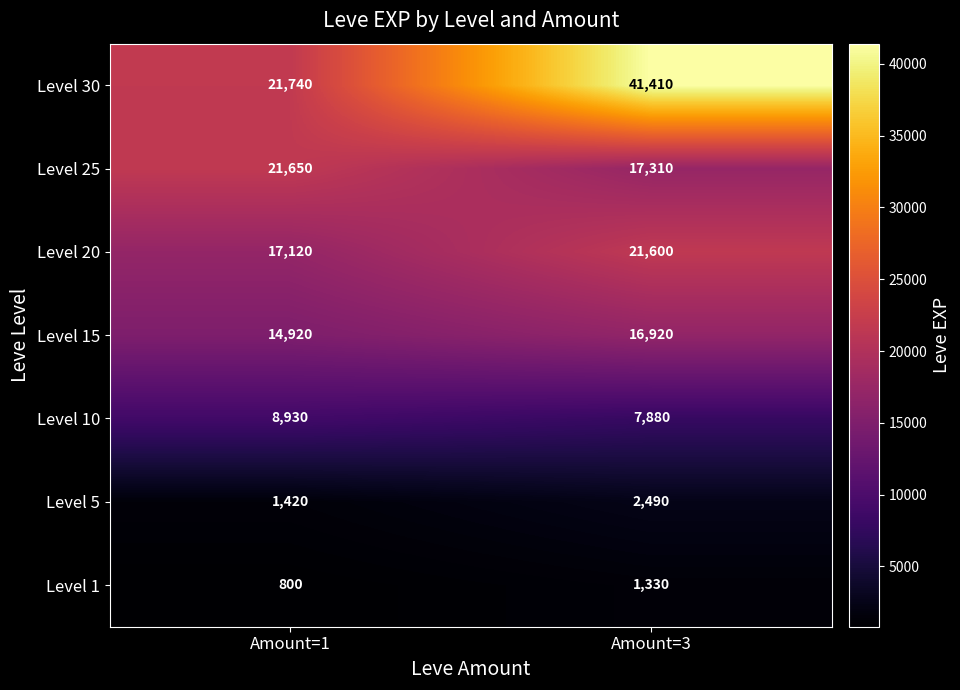

The Level 30 series shows 38518 at Amount=1. True or false?

False